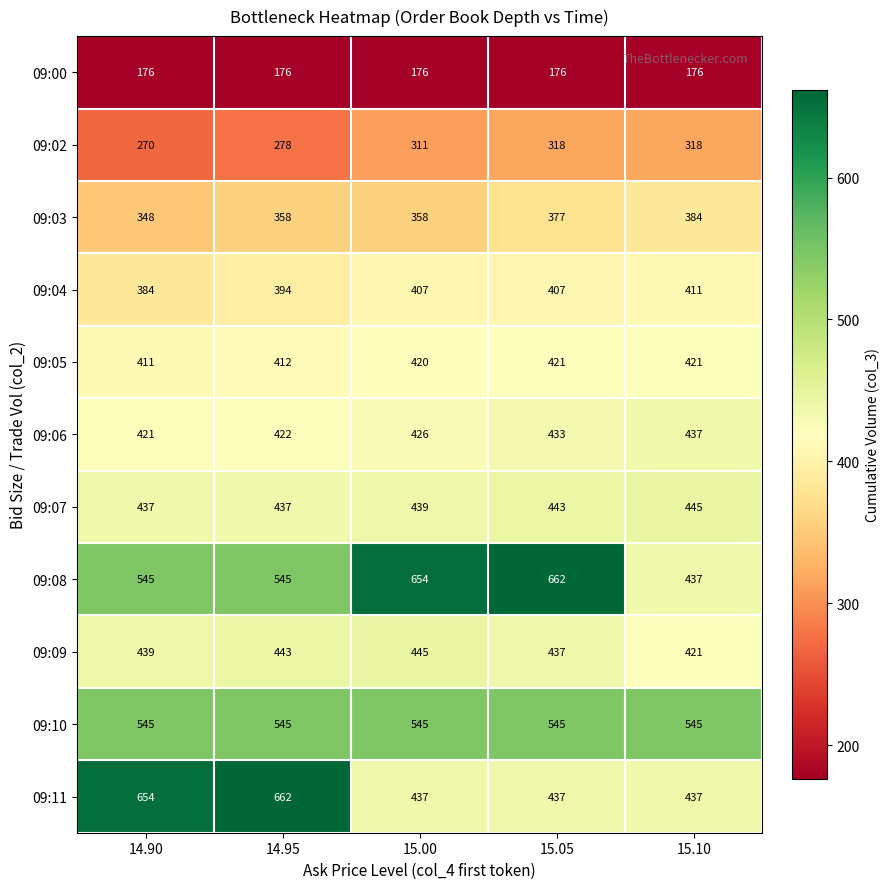

At which label does 09:04 reach its minimum?

14.90